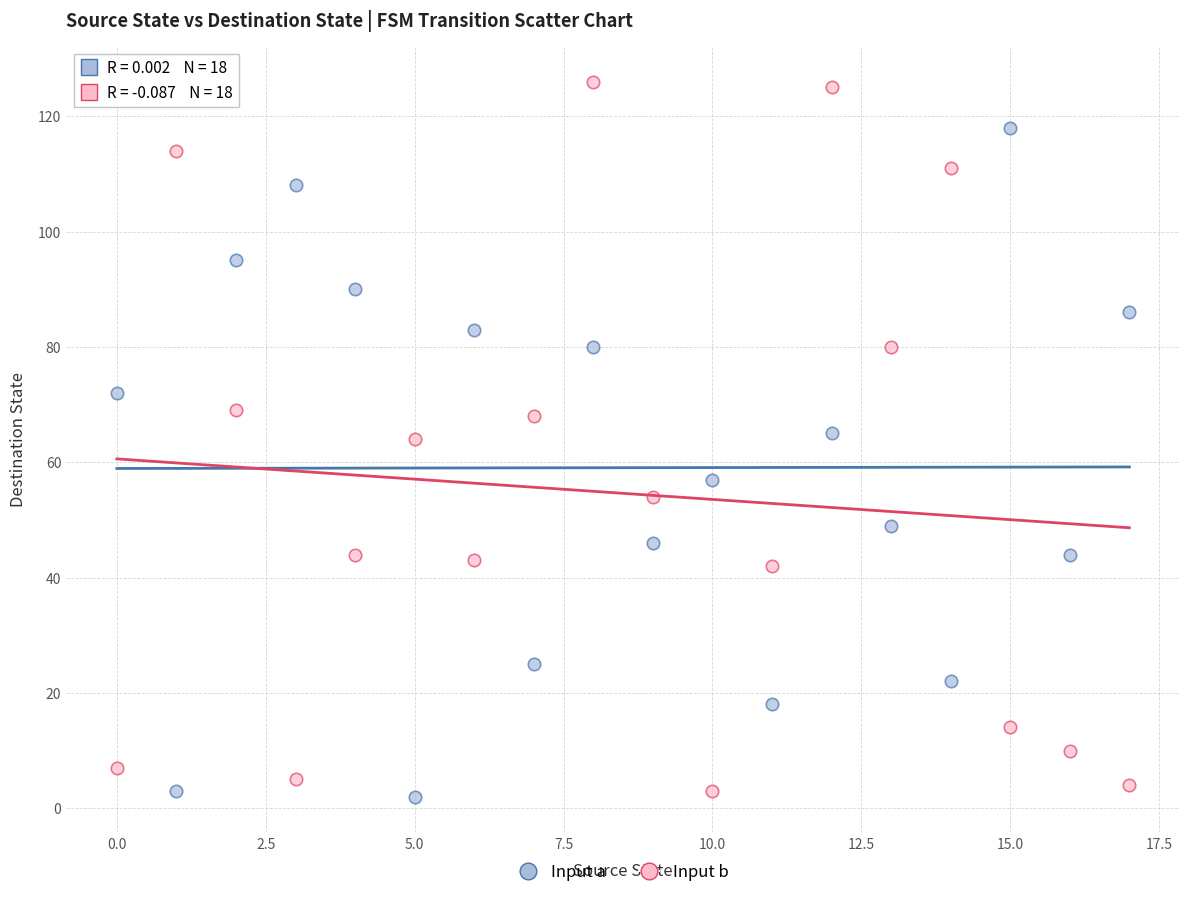

What are all the series names shown in the legend?

Input a, Input b